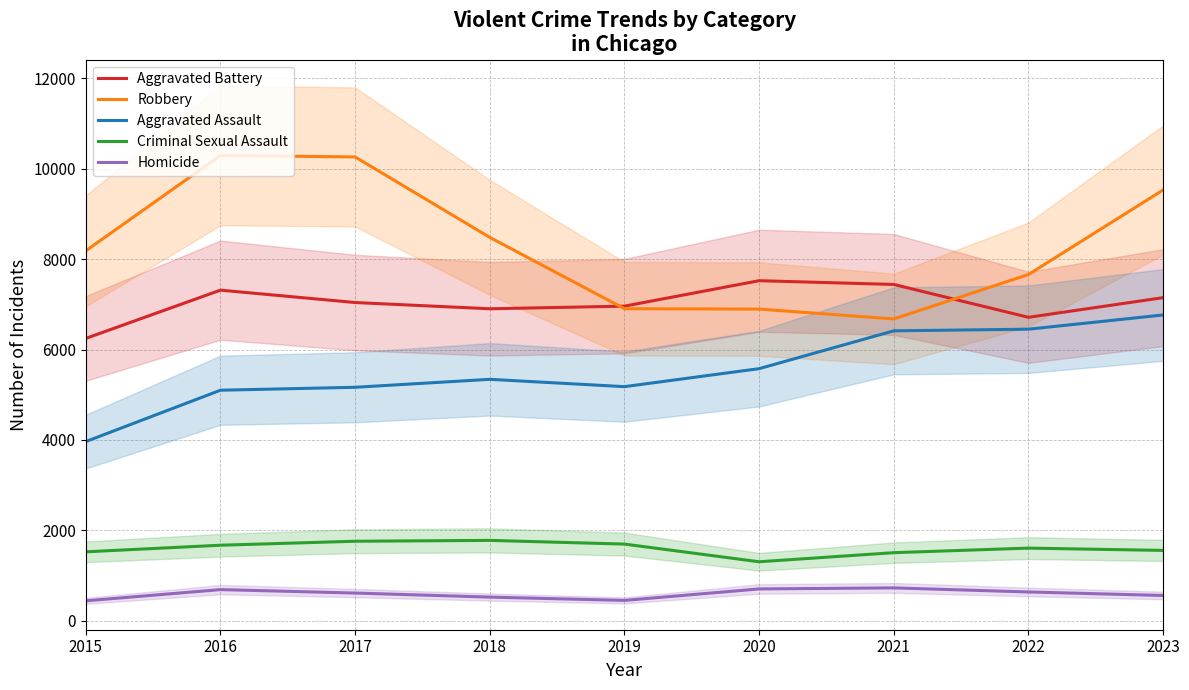

What is the lowest value of the Homicide series?

442